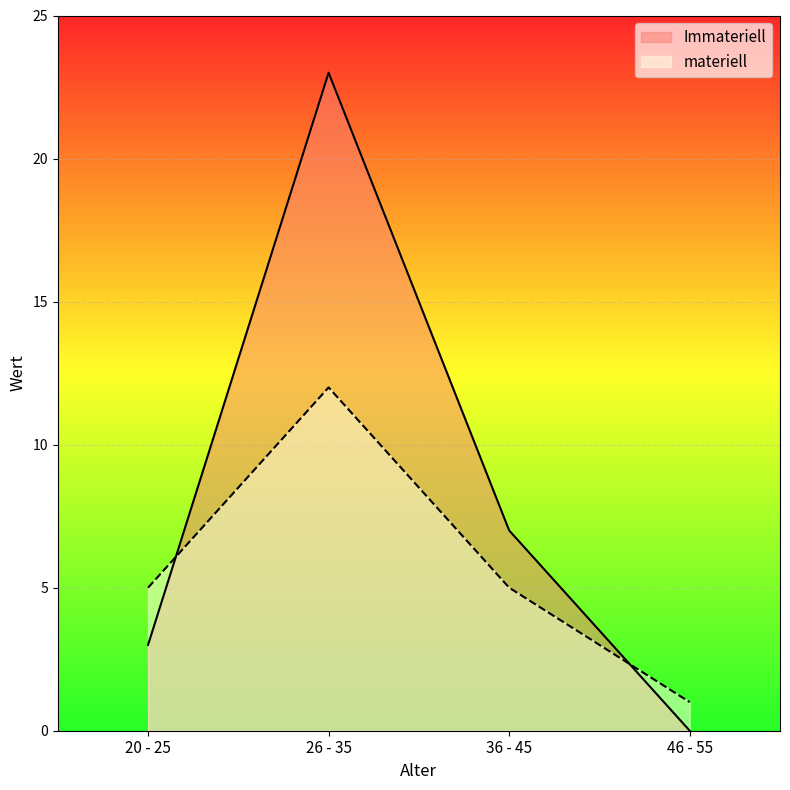

True or false: Immateriell has more than 0 points higher than both neighbors.

True